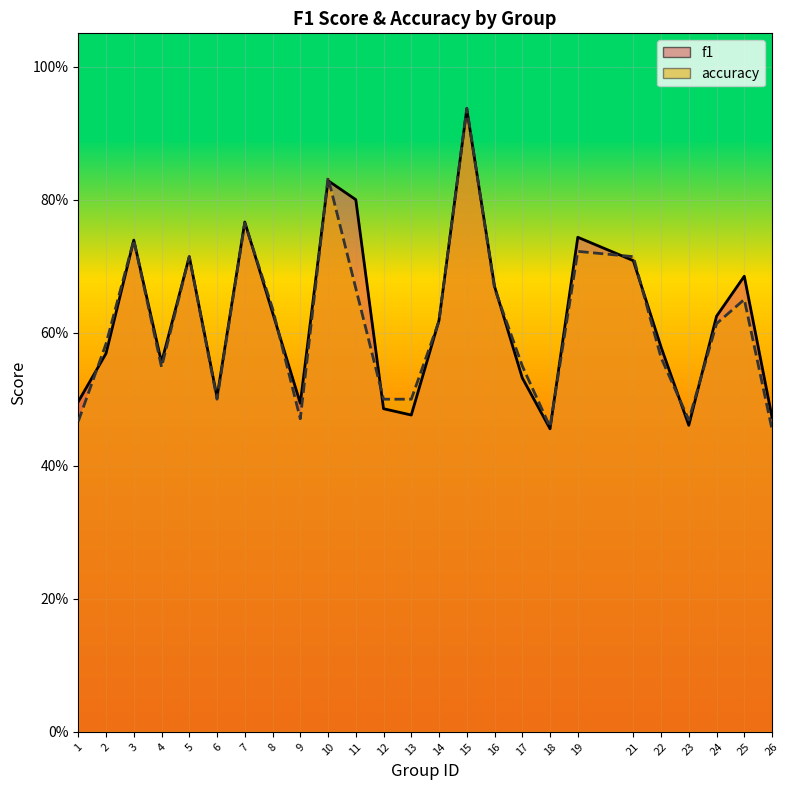

What is the difference between the accuracy_line values at 24 and 16?

0.1